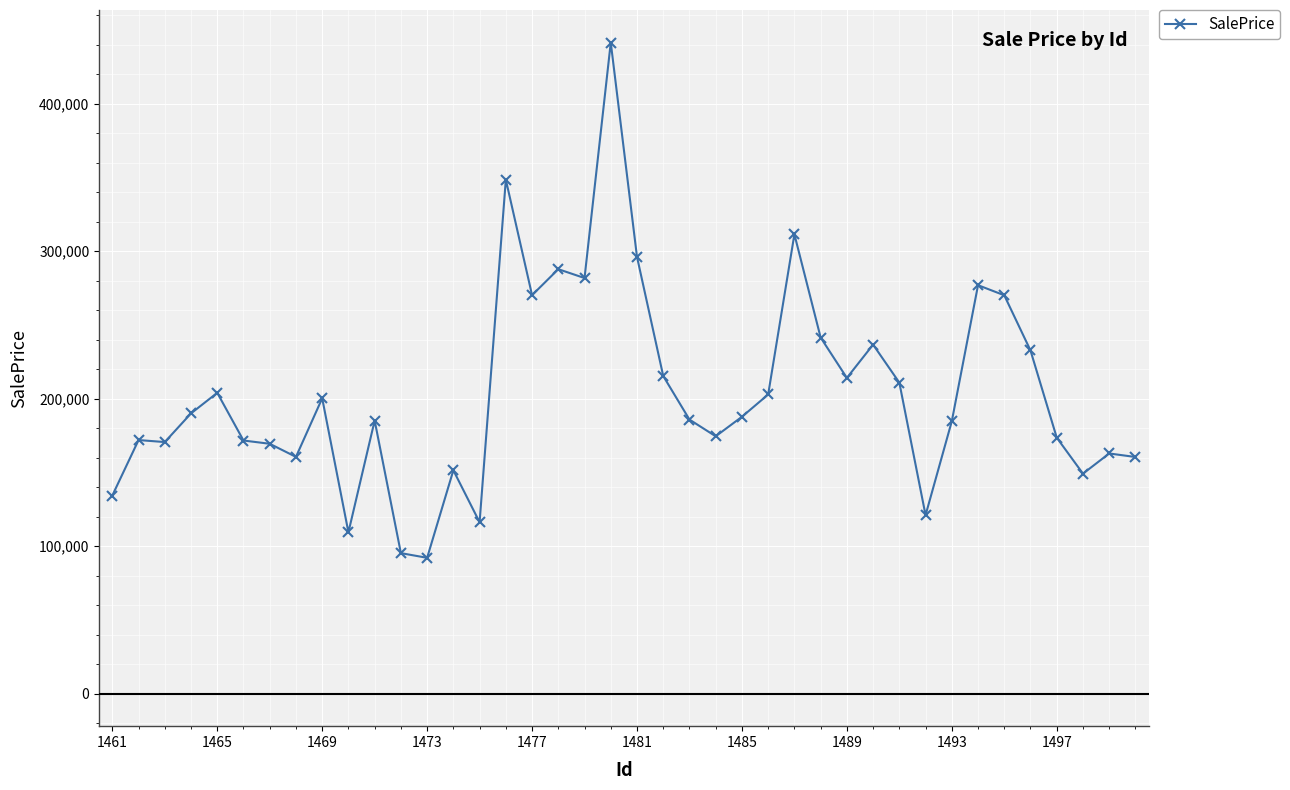

What is the value of the 11th point from the left?

185144.6